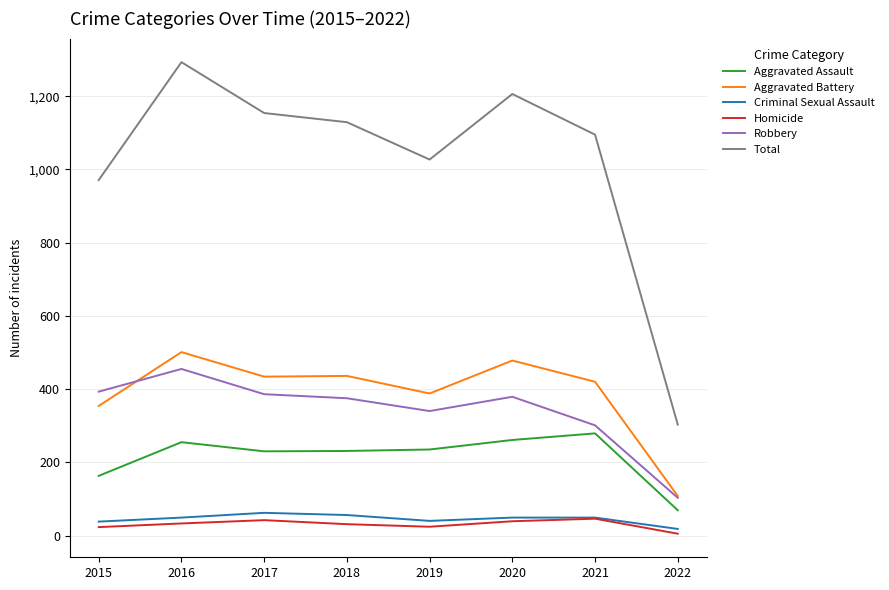

At which category does Aggravated Battery reach its first local peak?

2016